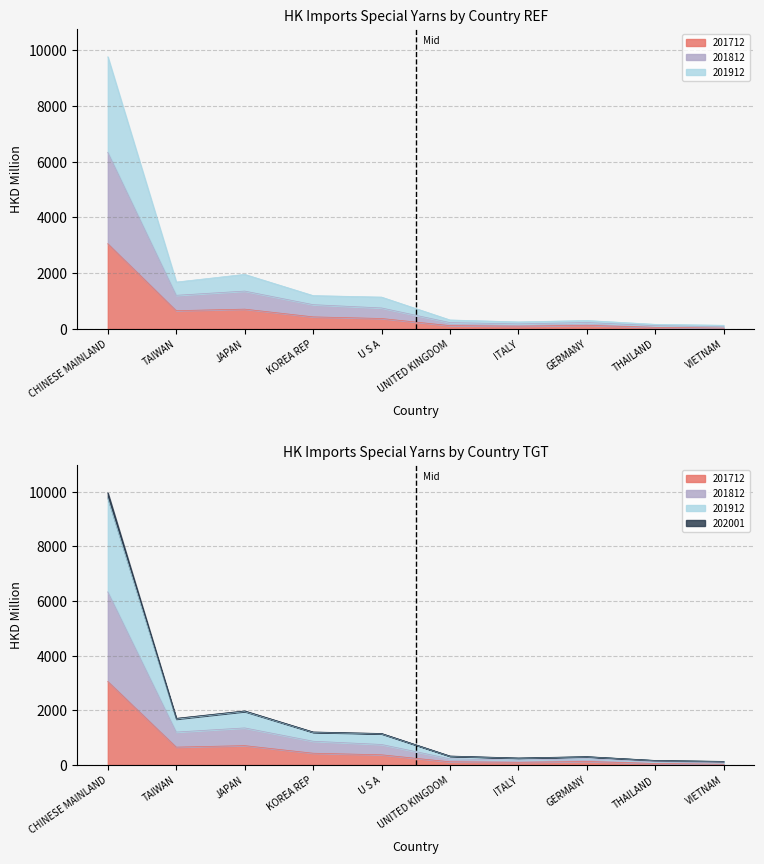

True or false: 202001 and 201712 cross at least once.

False